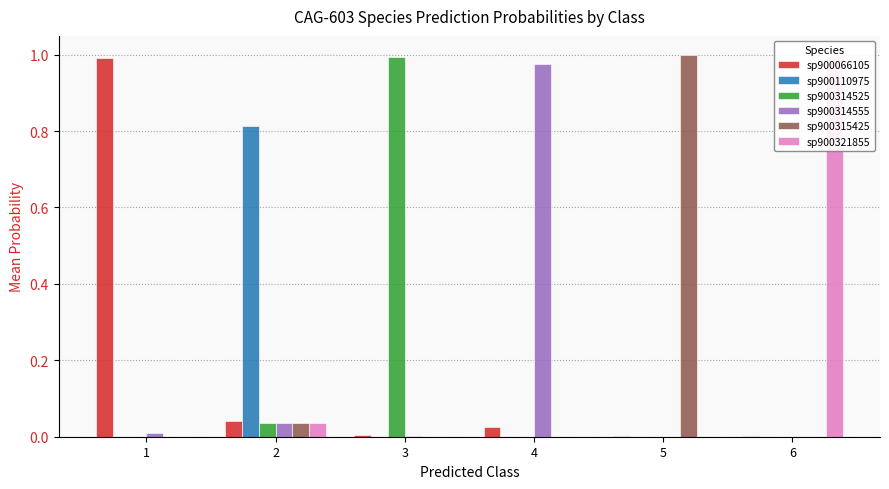

Between 5 and 6, which series saw the biggest shift?

sp900315425